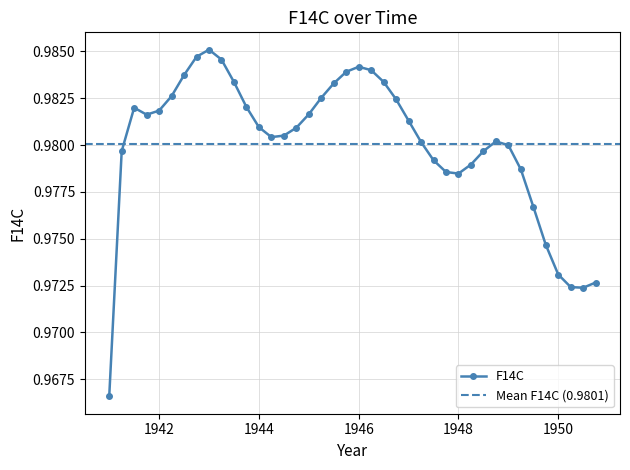

True or false: F14C has more than 0 points higher than both neighbors.

True